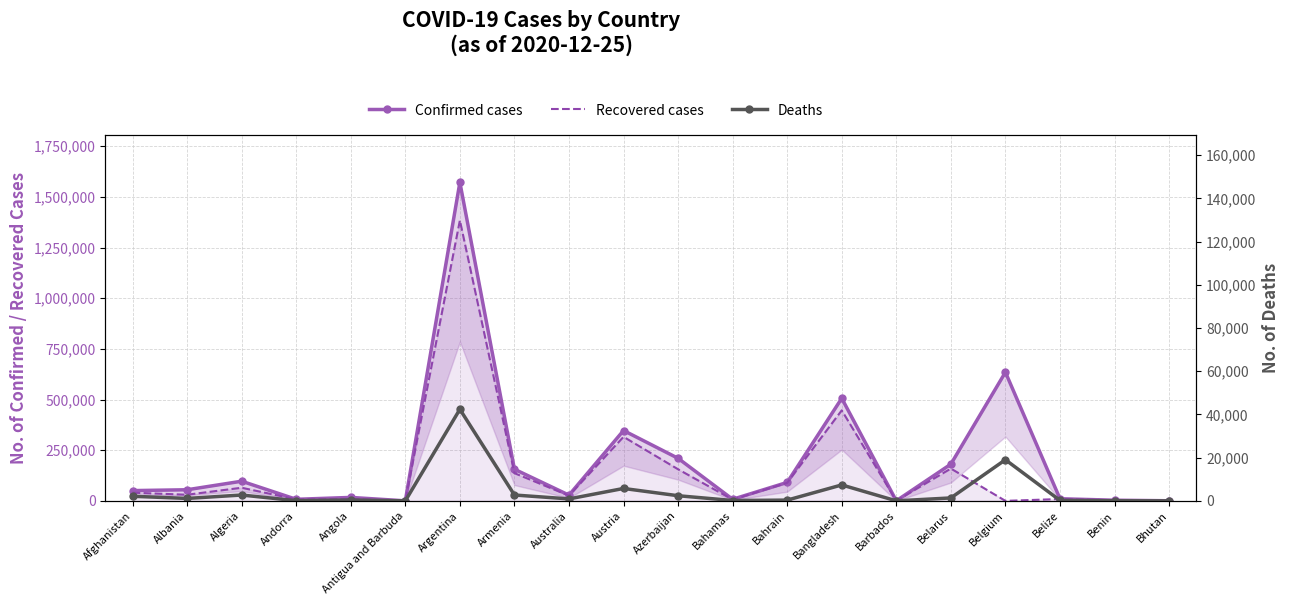

Between Austria and Belarus, which series saw the biggest shift?

Confirmed cases